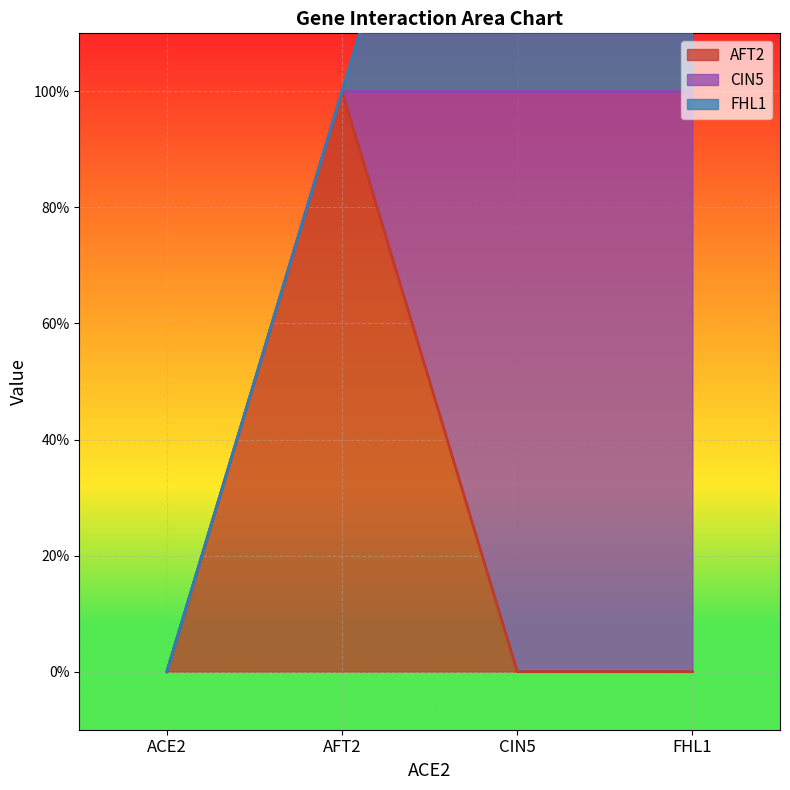

At ACE2, list the series in order from largest to smallest.

AFT2, CIN5, FHL1